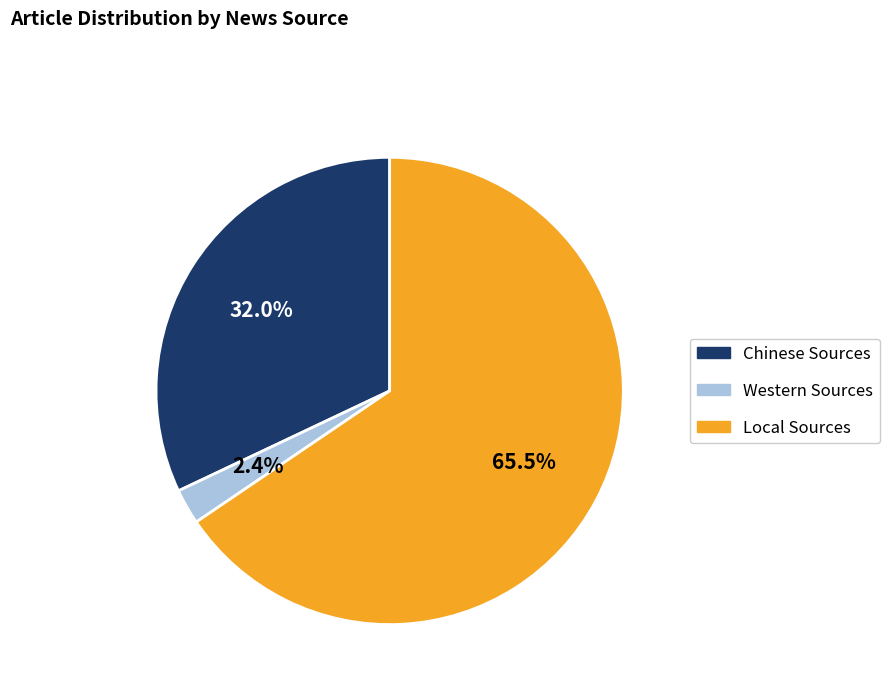

Does Local Sources represent more than half of the total?

Yes